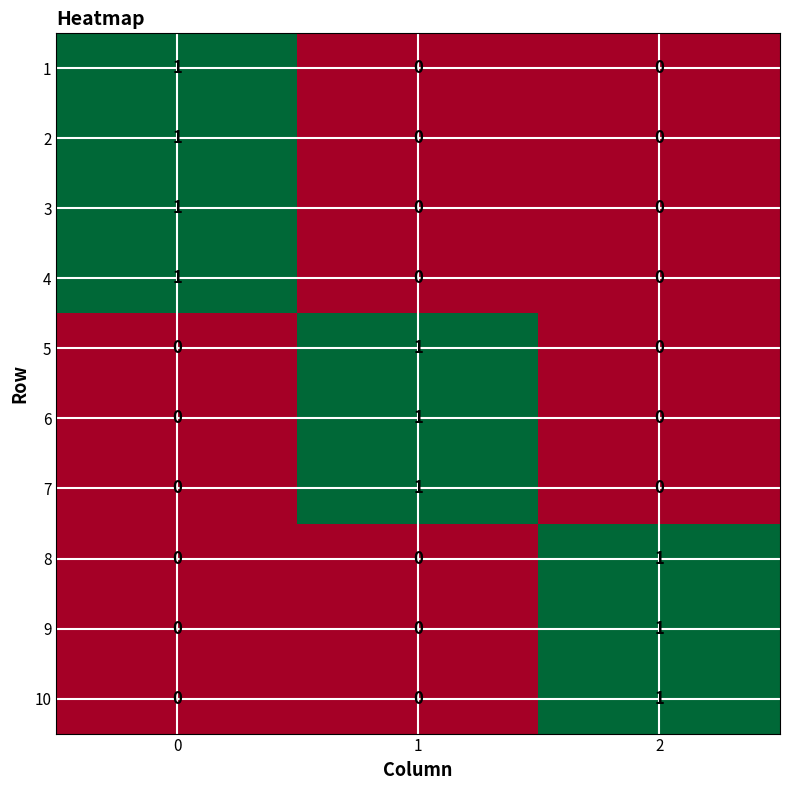

How many 9 values are between 0 and 1?

3